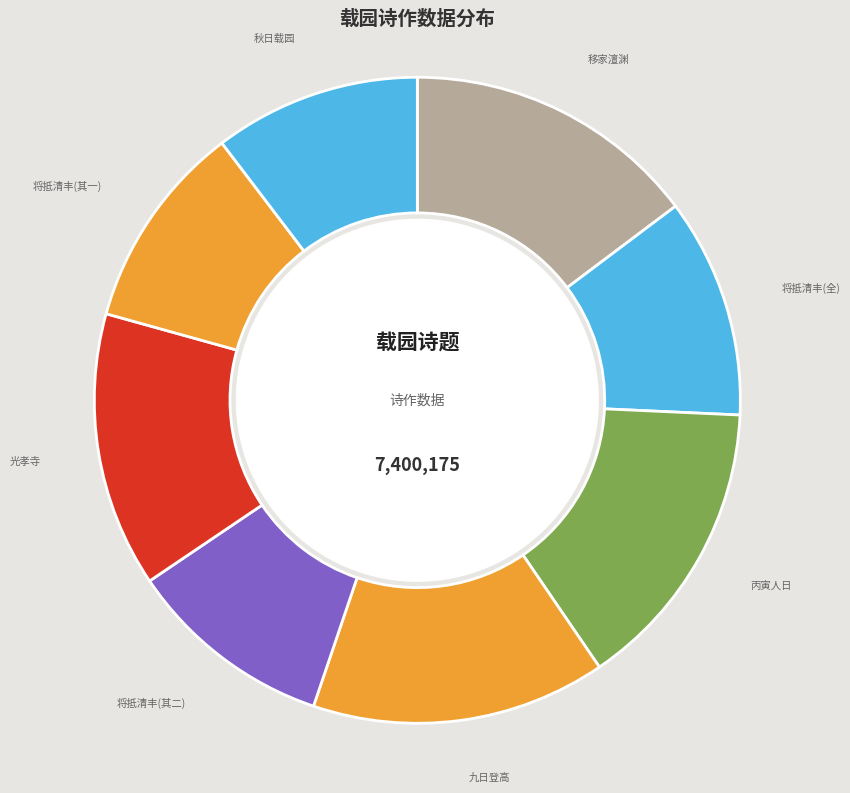

Is 丙寅人日 the majority of the pie?

No